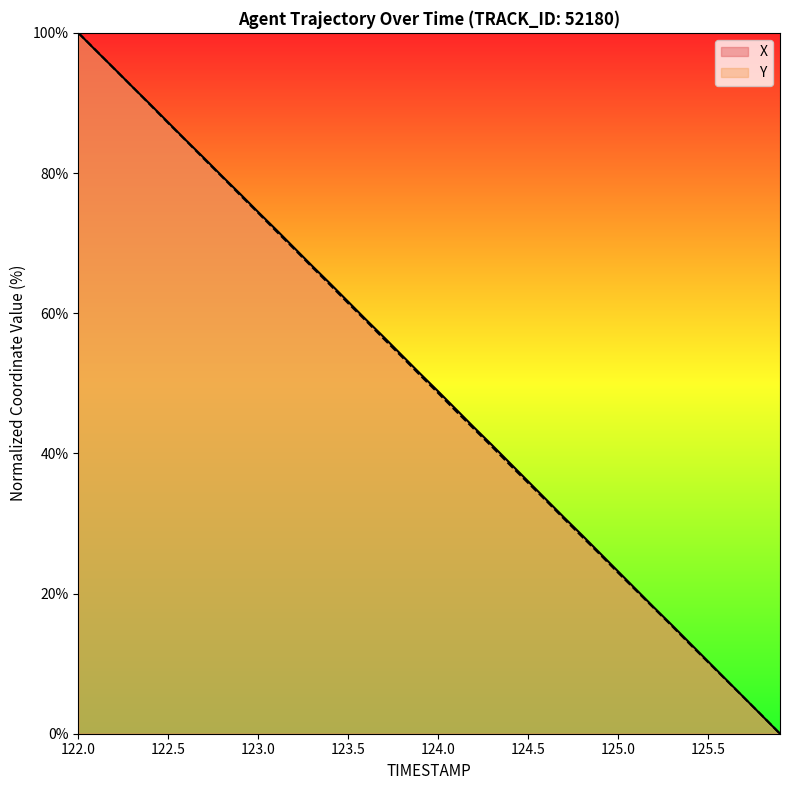

After their last crossing, which series has the higher values: X or Y?

Y